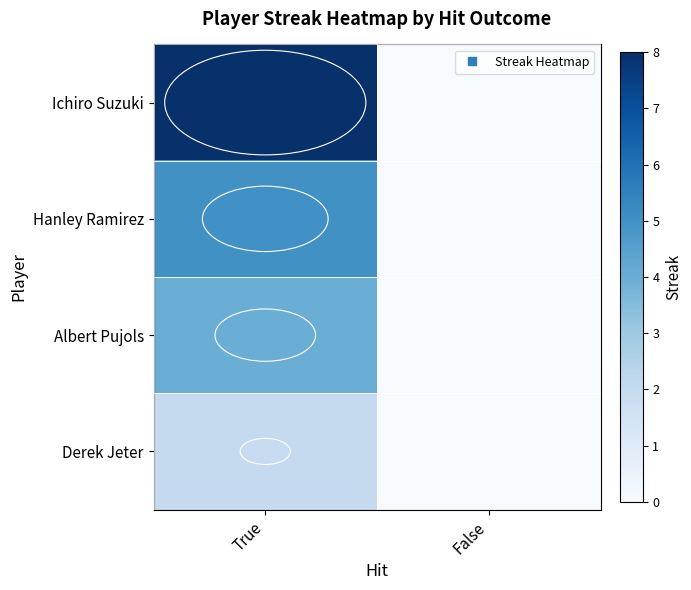

Rank the series at False from lowest to highest value.

Ichiro Suzuki, Hanley Ramirez, Albert Pujols, Derek Jeter